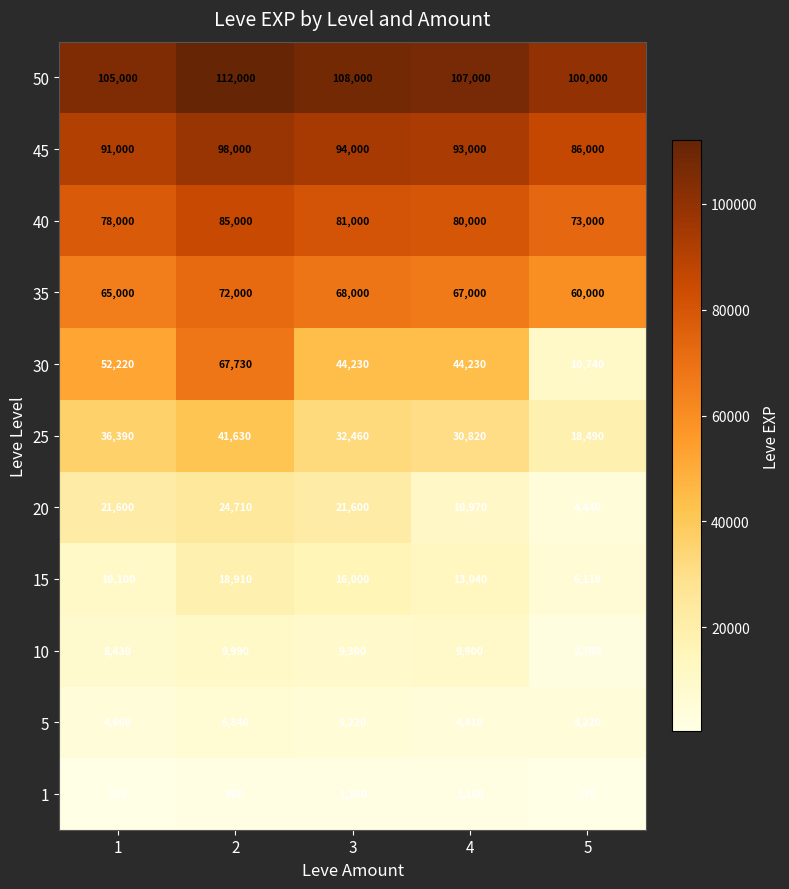

The 15 series shows 1329 at 5. True or false?

False